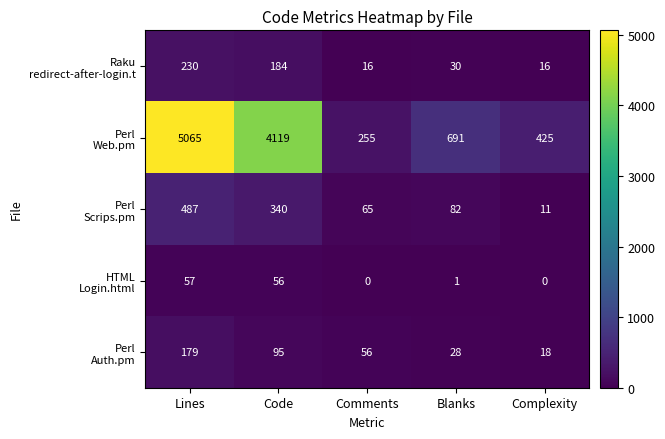

What is the difference between the highest and lowest values at Code?

4063